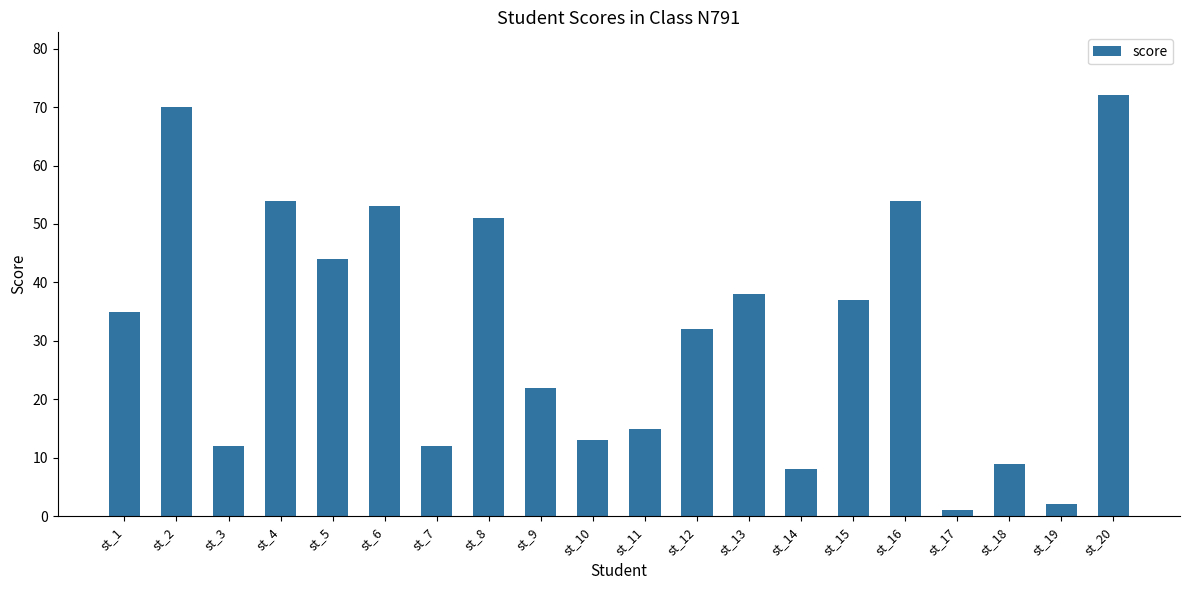

What is the ratio of the value at st_2 to the value at st_16?

1.3